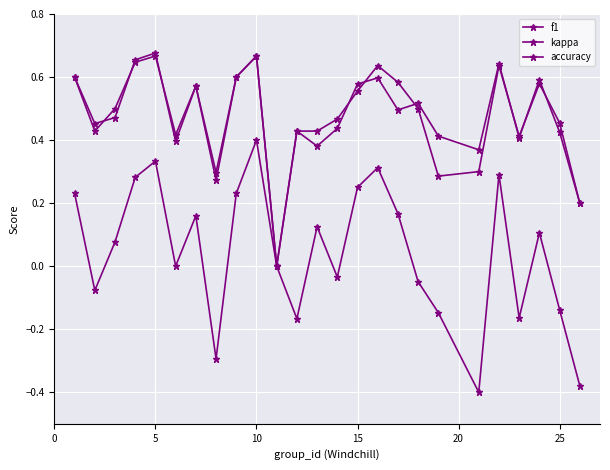

How many lines are shown in the chart?

3